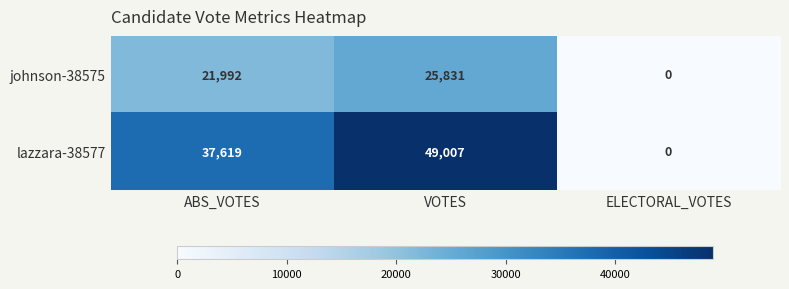

What is the difference between the second highest and minimum values in the lazzara-38577 series?

37619